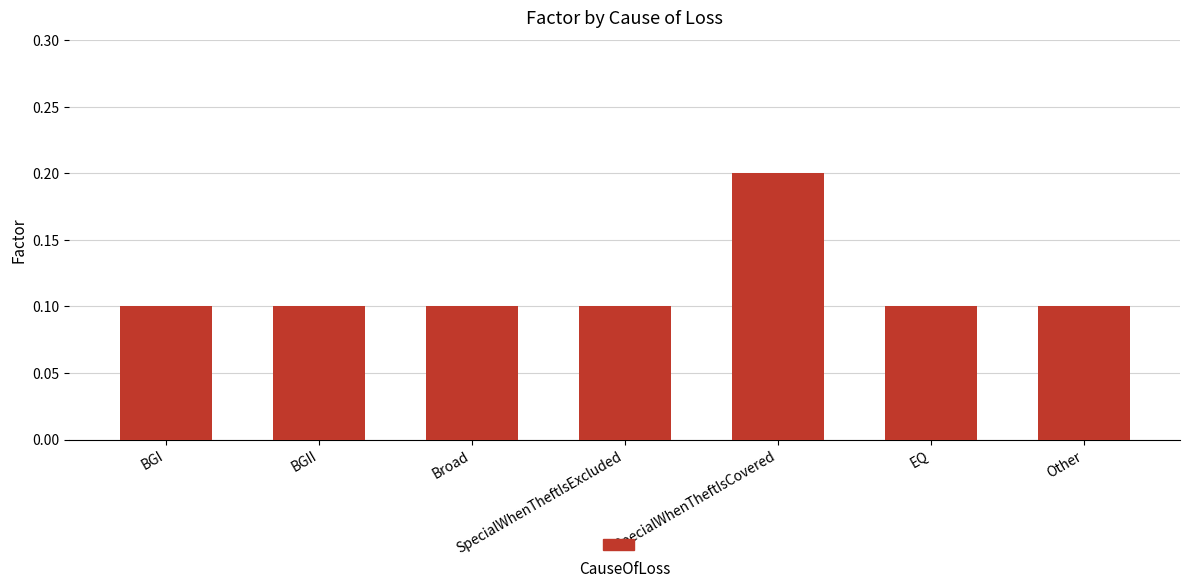

What is the change in value from BGI to SpecialWhenTheftIsCovered?

+0.1